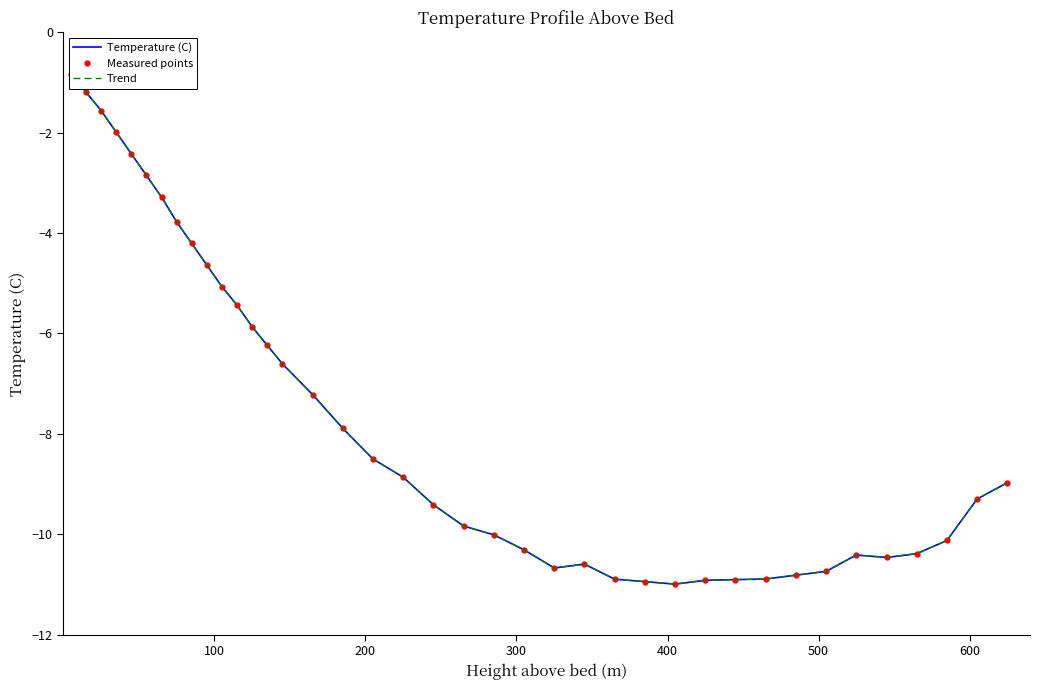

How many interior local valleys does the Measured points series have?

3